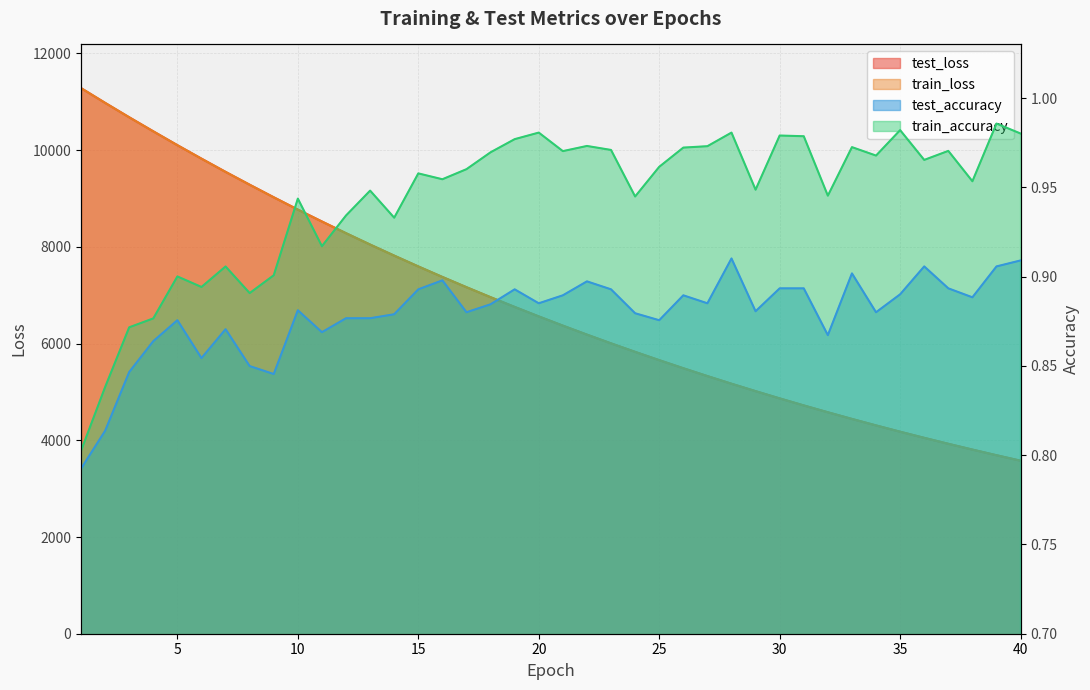

What is the total value across all series at 18?

13919.9